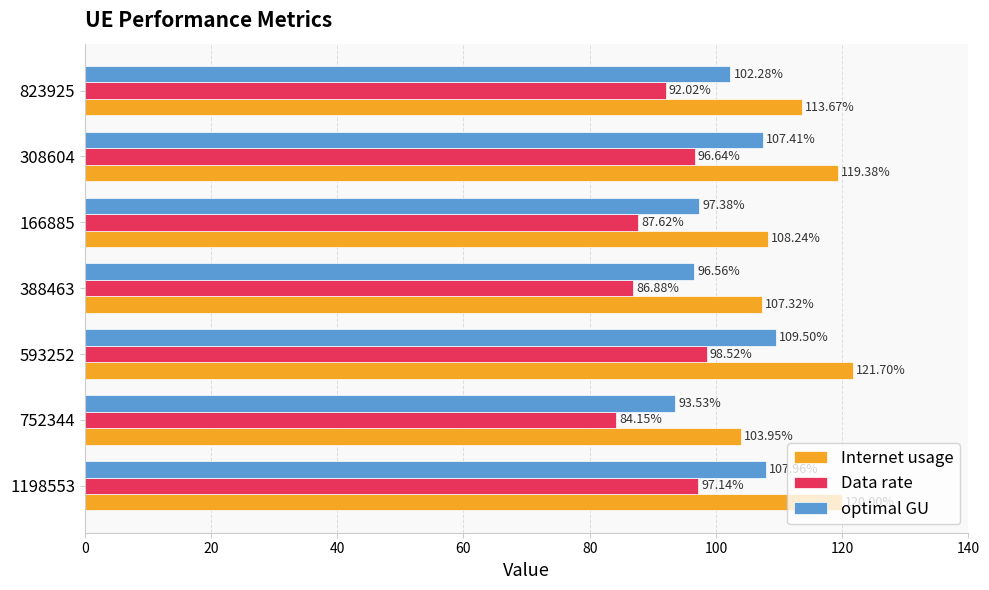

Which series has the largest total across all categories?

Internet usage